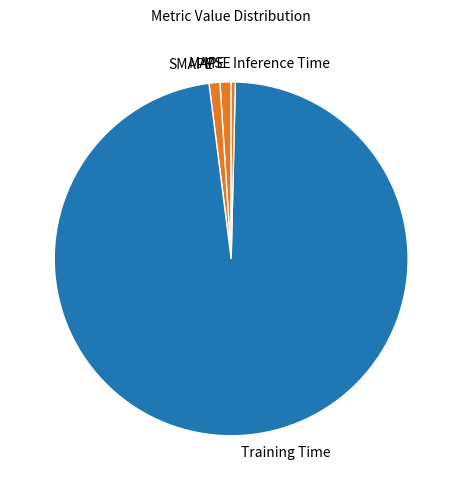

Does any single category account for the majority?

Yes